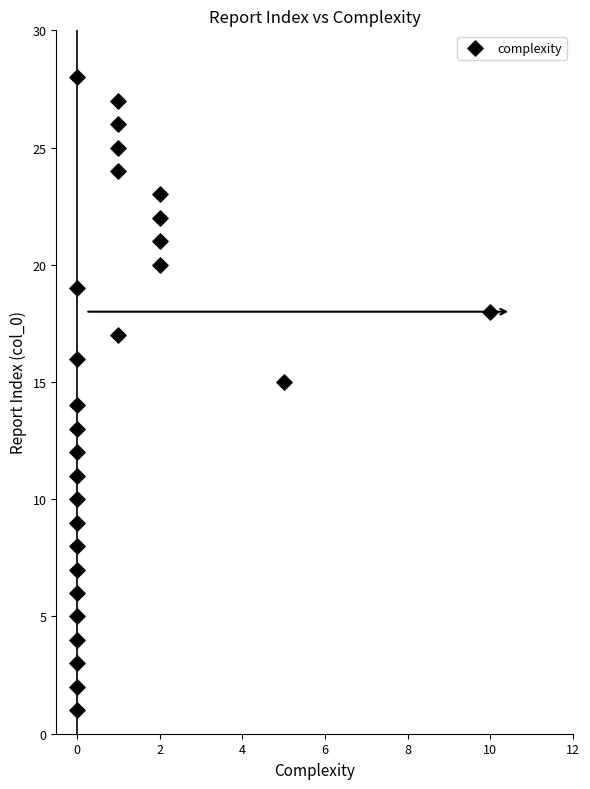

What is the range of X values (max minus min)?

10